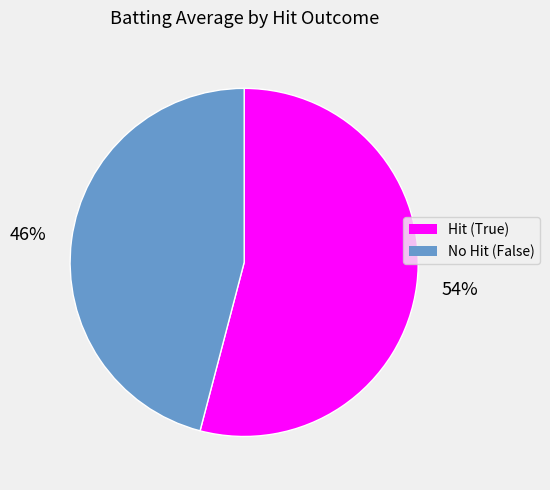

What percentage is the No Hit (False) slice, to the nearest percent?

46%